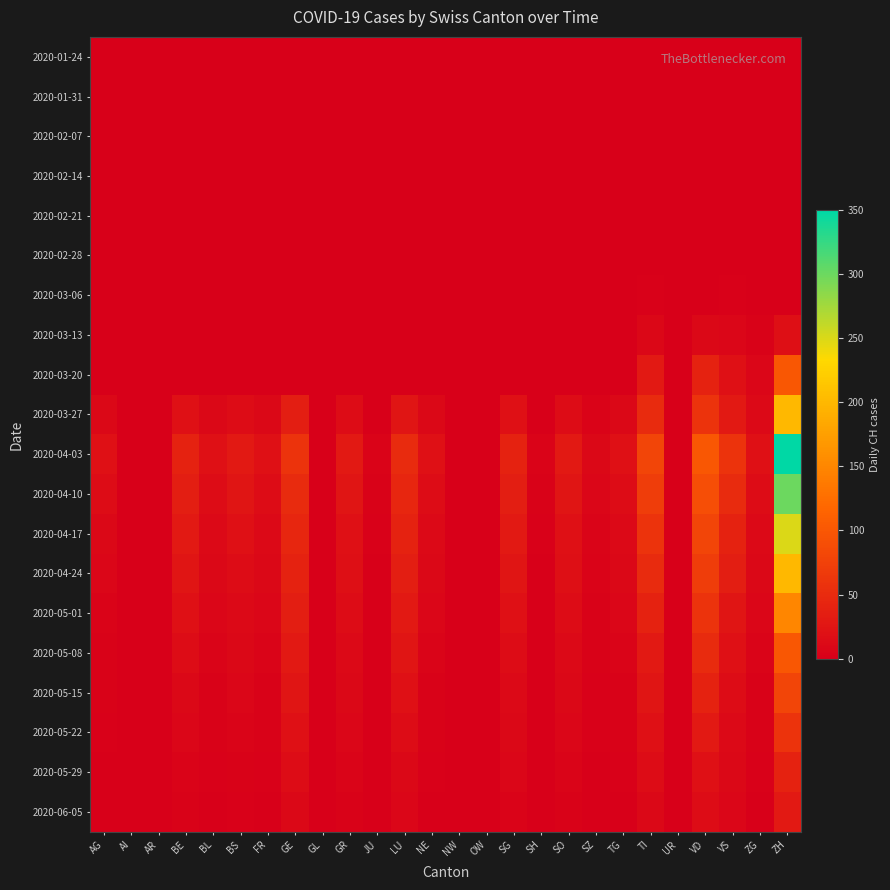

At which category is the sum across all series the highest?

ZH